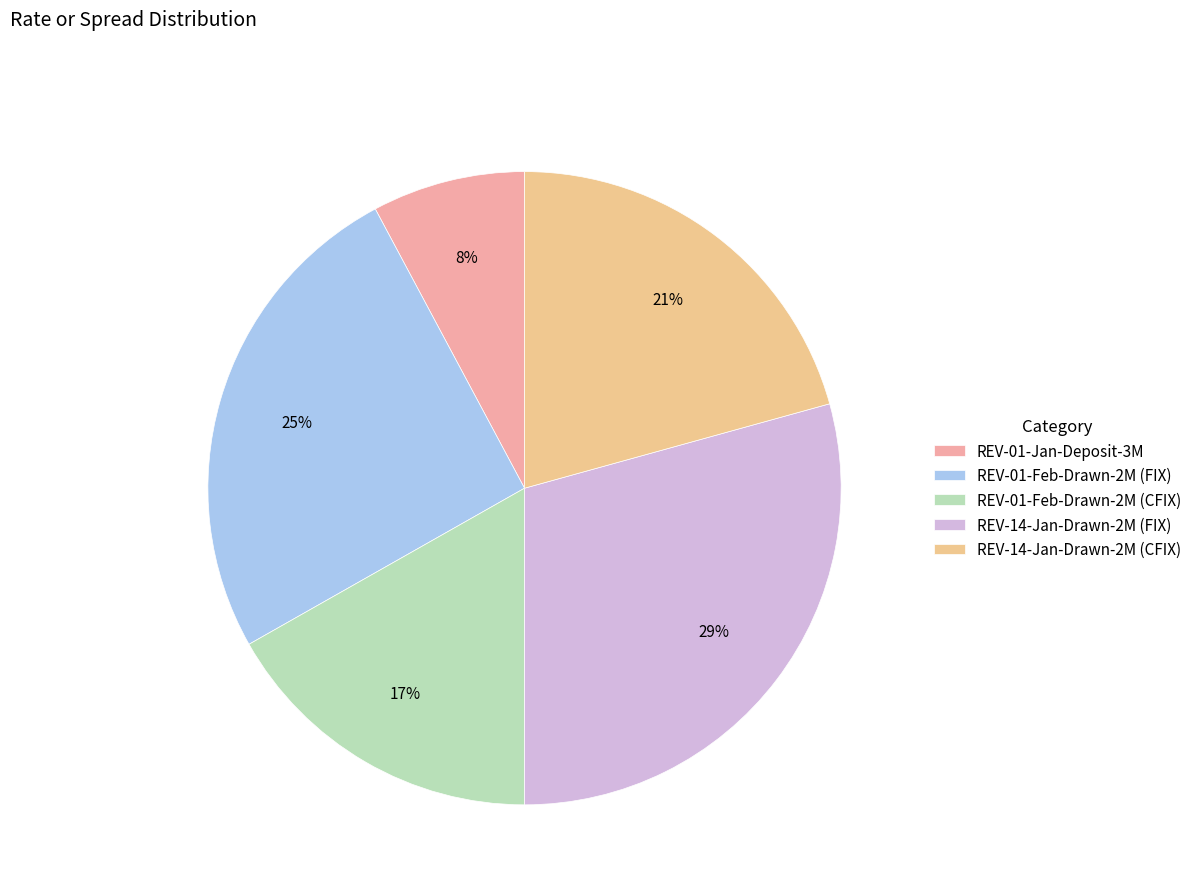

What is the smallest slice in the pie chart?

REV-01-Jan-Deposit-3M